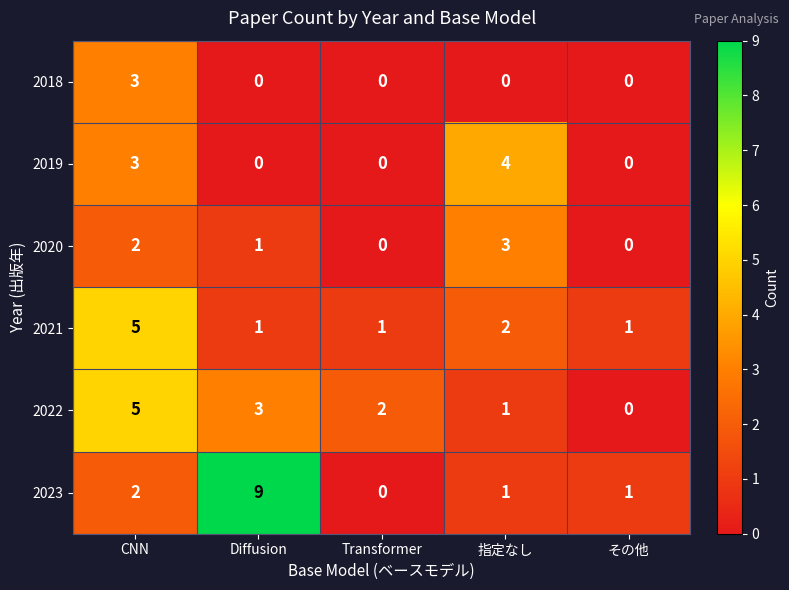

Which series has the widest spread of values?

2023